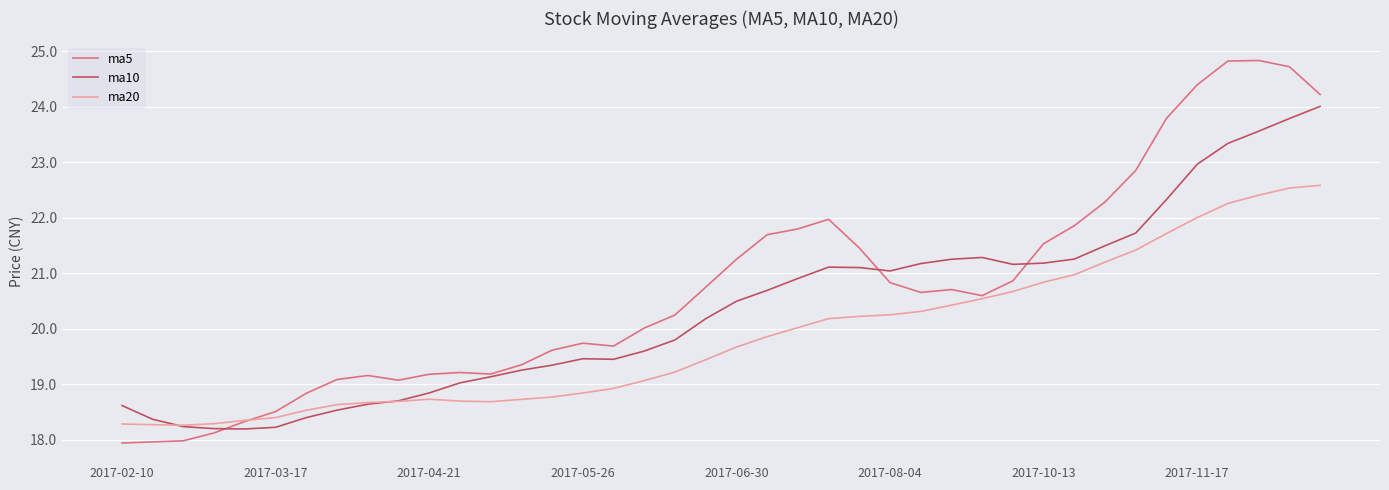

What is the highest value of the ma10 series?

24.0